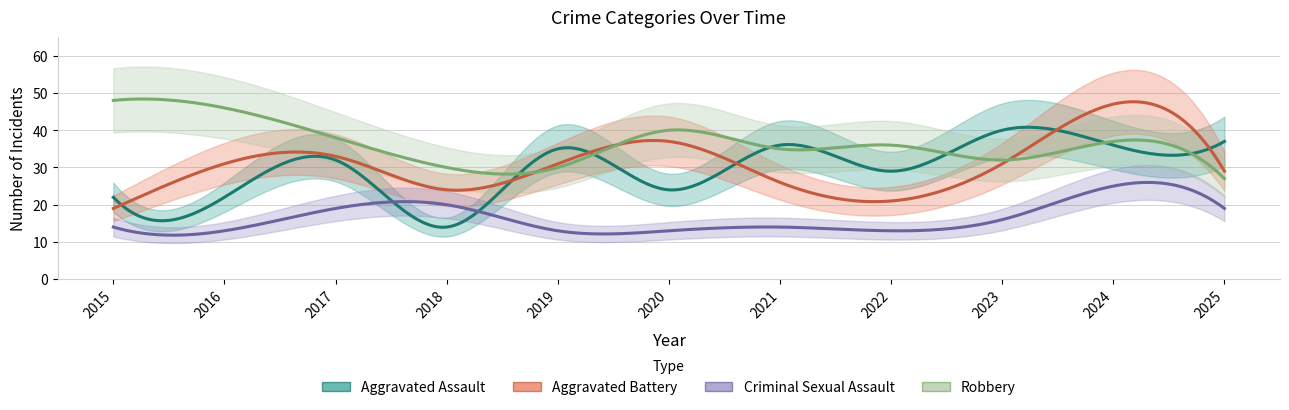

How many values in the Robbery series are below 36?

5